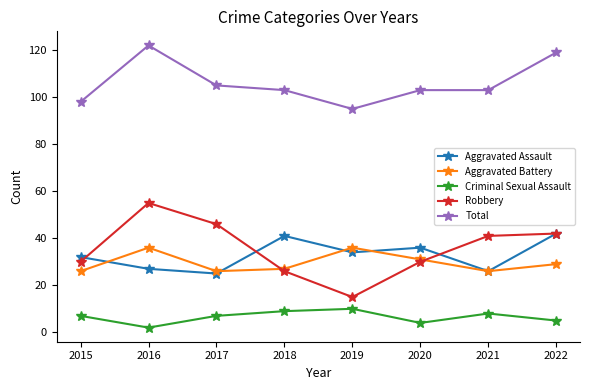

At how many categories does at least one series exceed 75?

8